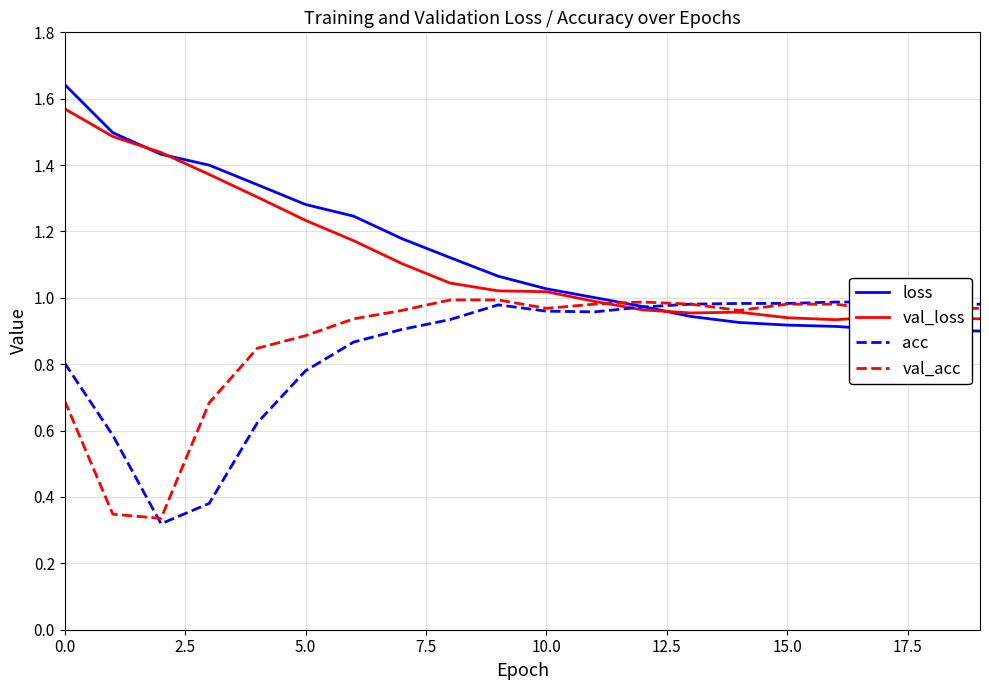

What is the sum of the val_loss values at 17 and 14?

1.9